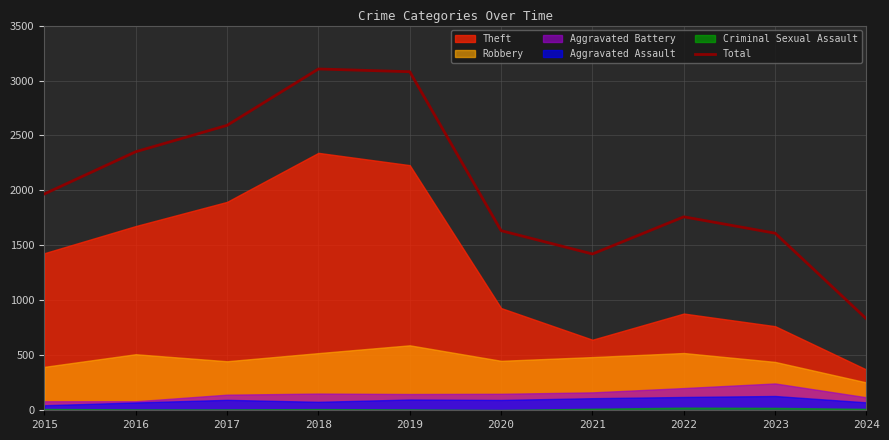

List the labels in order of value, smallest first.

2024, 2021, 2023, 2020, 2022, 2015, 2016, 2017, 2019, 2018